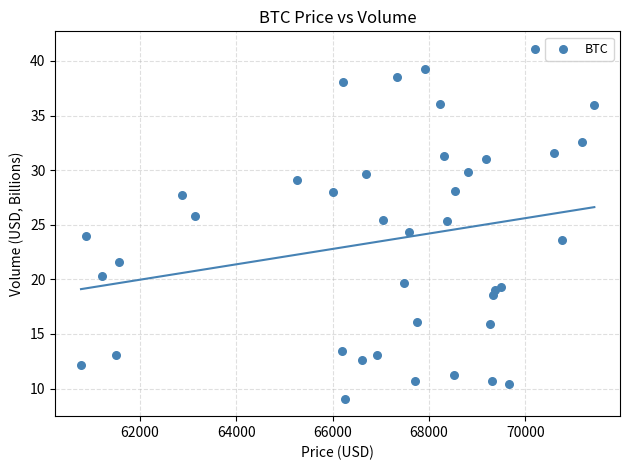

What is the range of X values (max minus min)?

10653.3